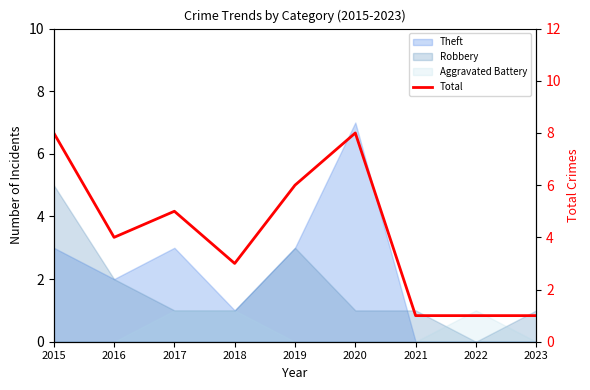

What is the sum of all values?

37